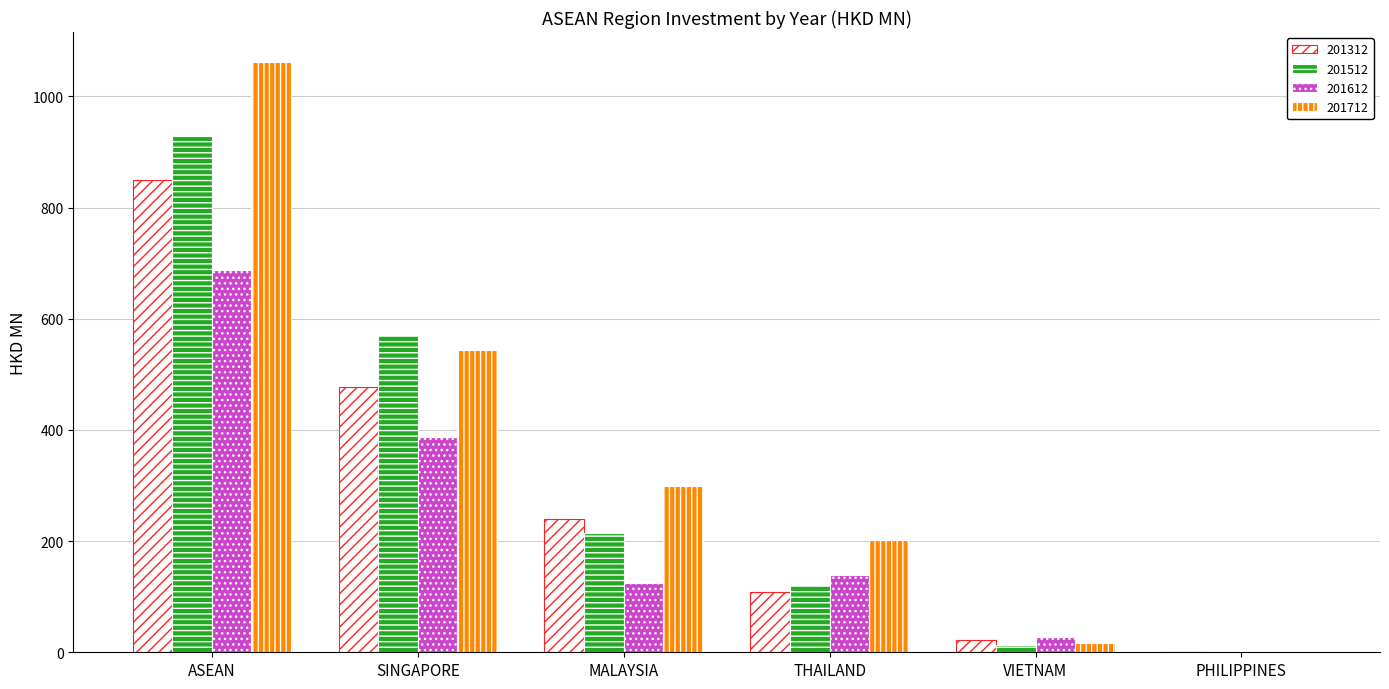

The 201612 series shows 139.5 at THAILAND. True or false?

True